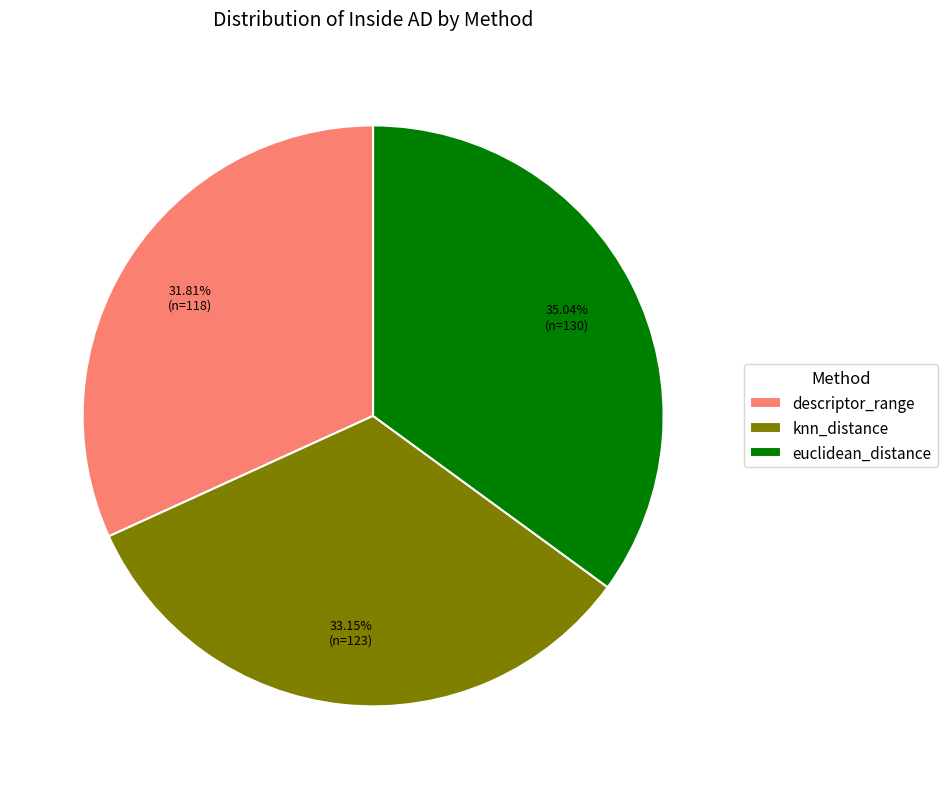

Count the number of slices in the pie.

3